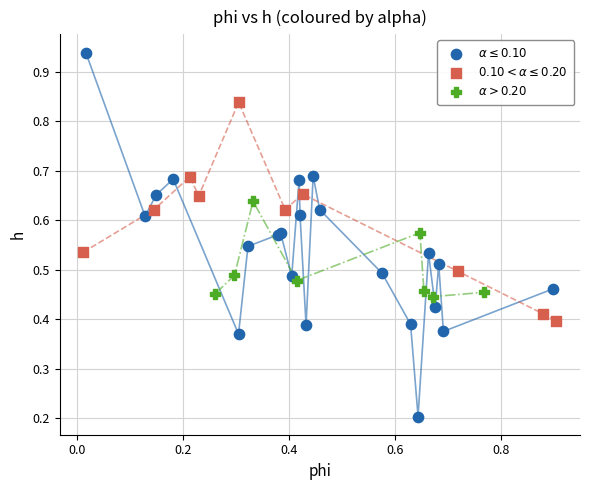

Which series has the widest spread of Y values?

$\alpha \leq 0.10$